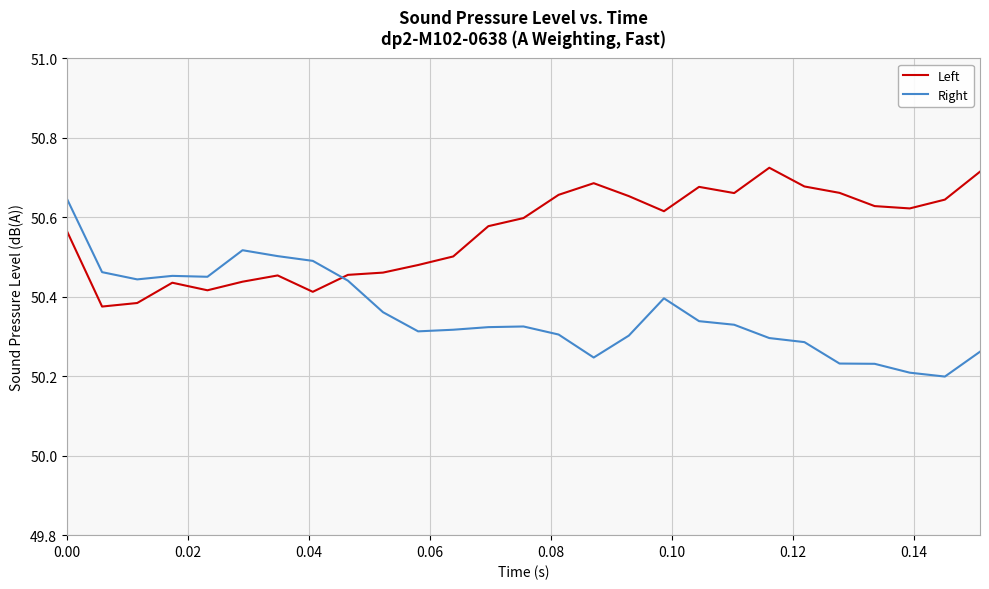

What are all the series names shown in the legend?

Left, Right